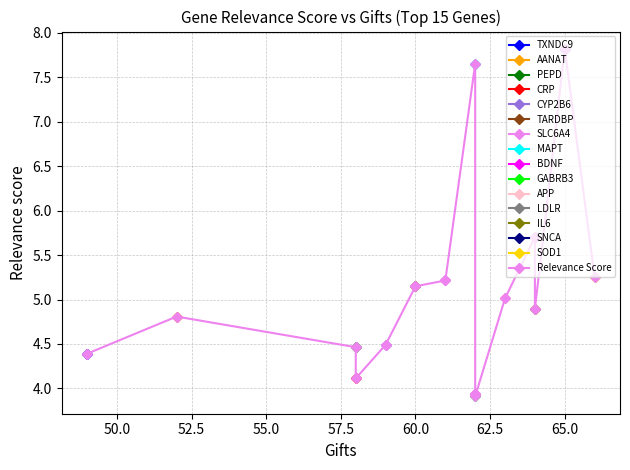

What is the smallest value displayed?

3.9